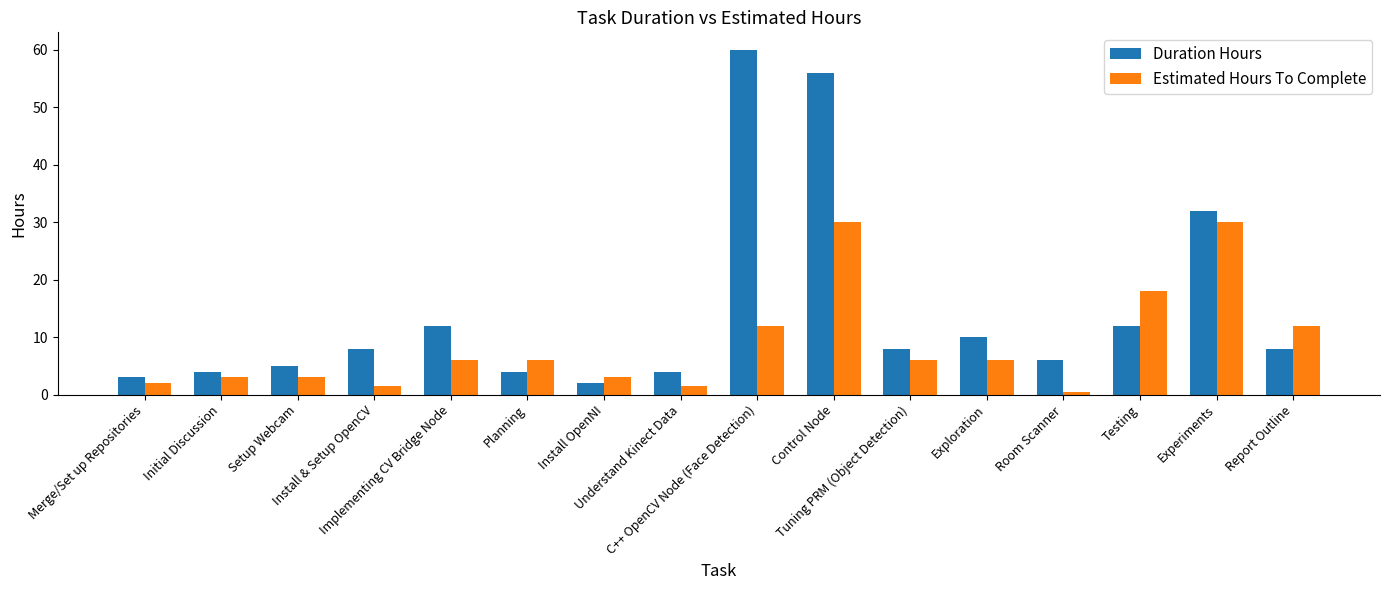

List the series in order of their peak value, highest first.

Duration Hours, Estimated Hours To Complete